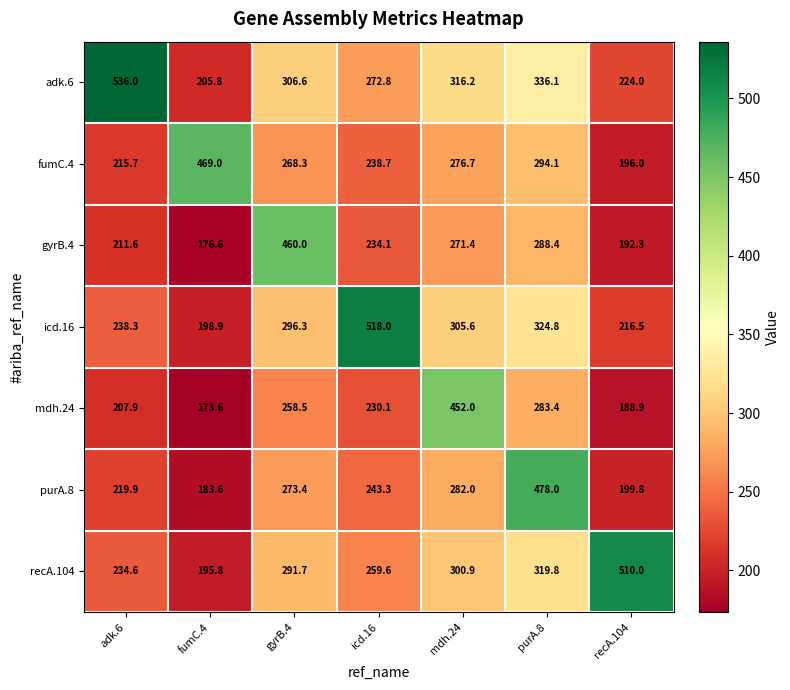

At which category is the sum across all series the highest?

purA.8